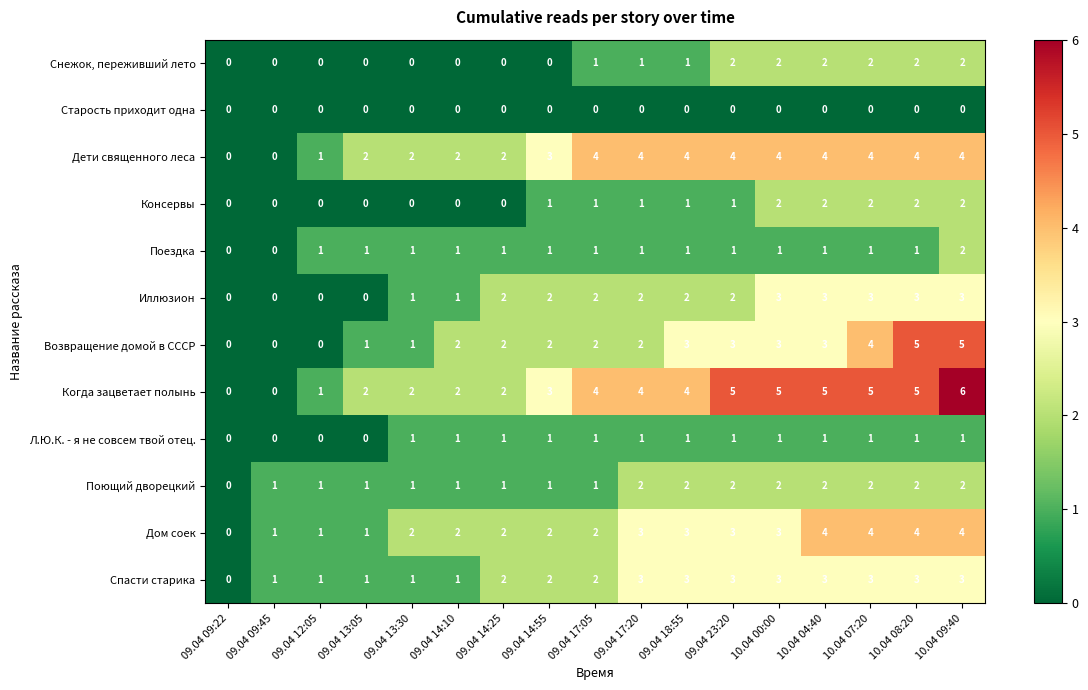

The Консервы series shows 0 at 09.04 09:22. True or false?

True